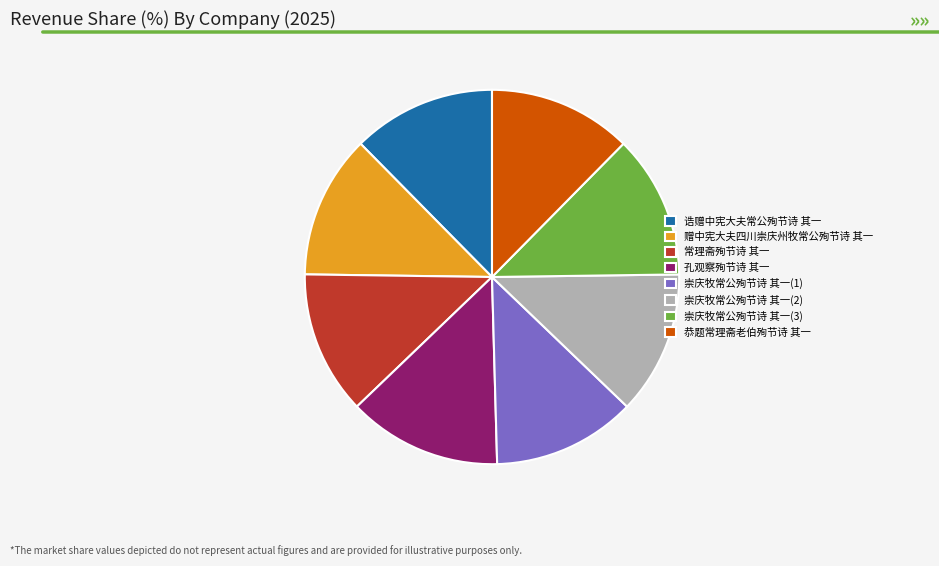

Combined, do 恭题常理斋老伯殉节诗 其一 and 崇庆牧常公殉节诗 其一(2) account for over 50%?

No